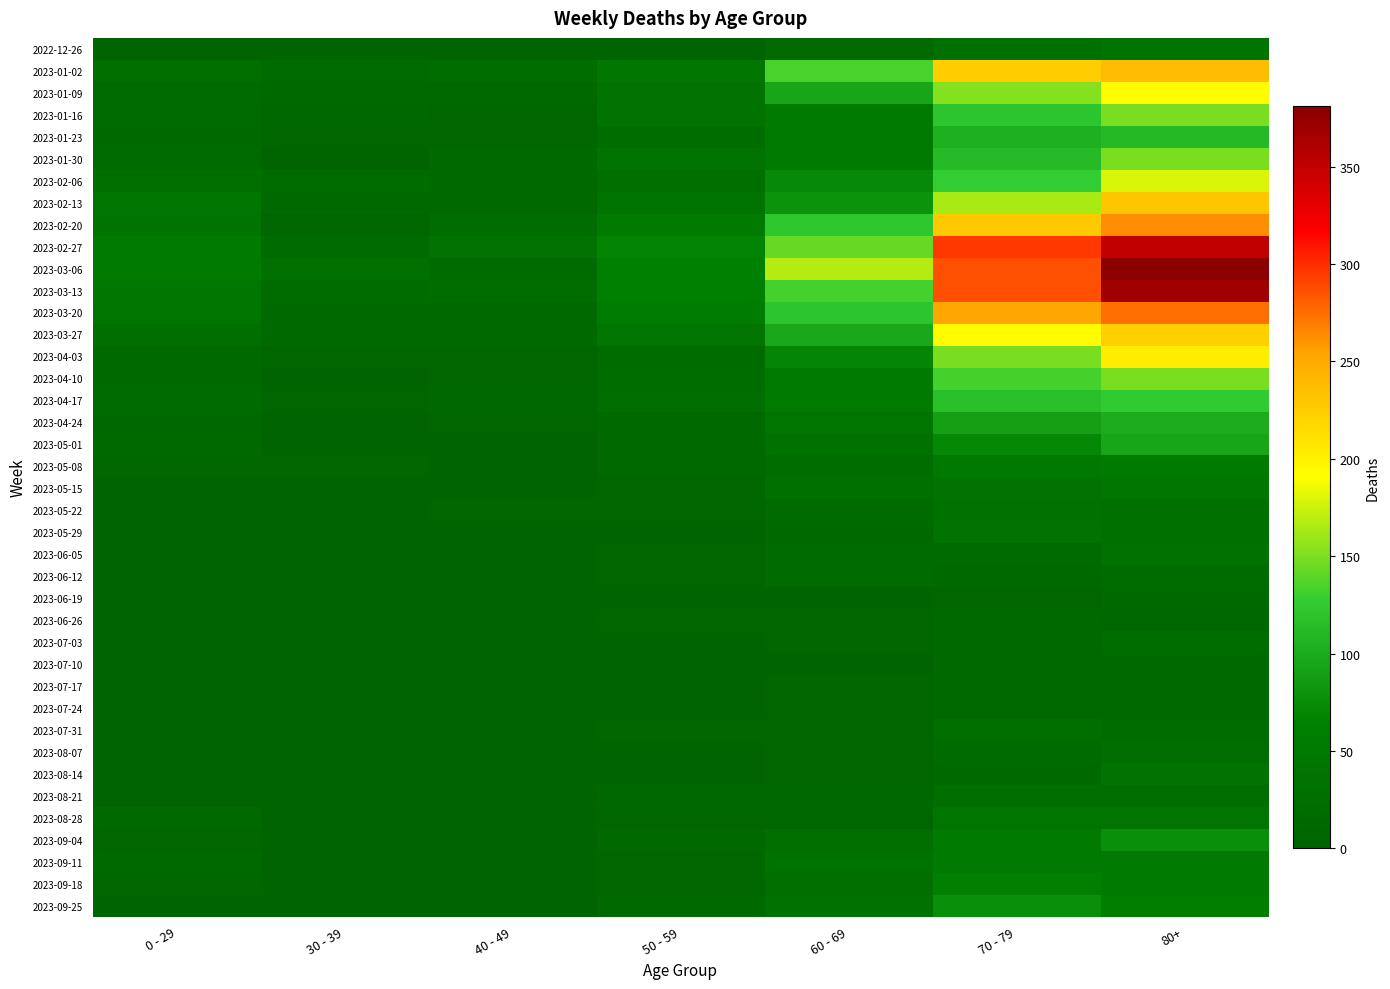

What is the maximum value shown in the chart?

381